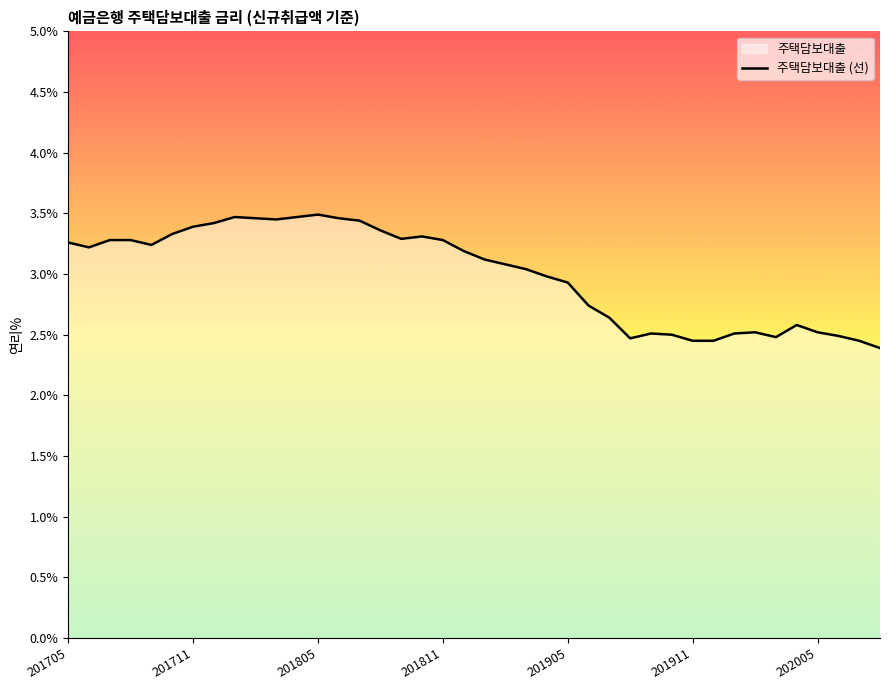

Read the value at 32.

2.5